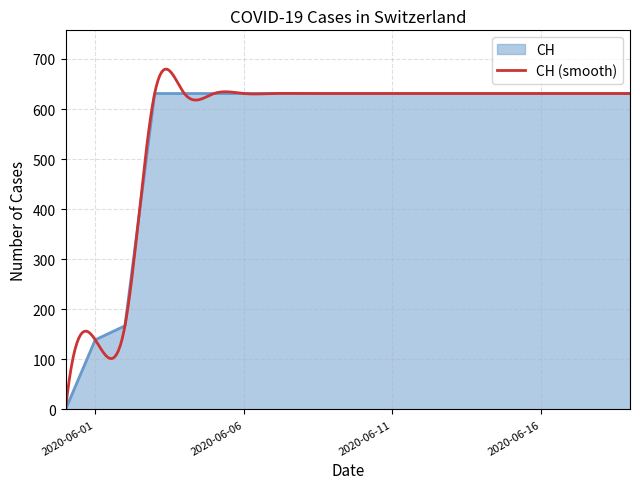

At which category does the chart reach its peak across all series?

2020-06-03